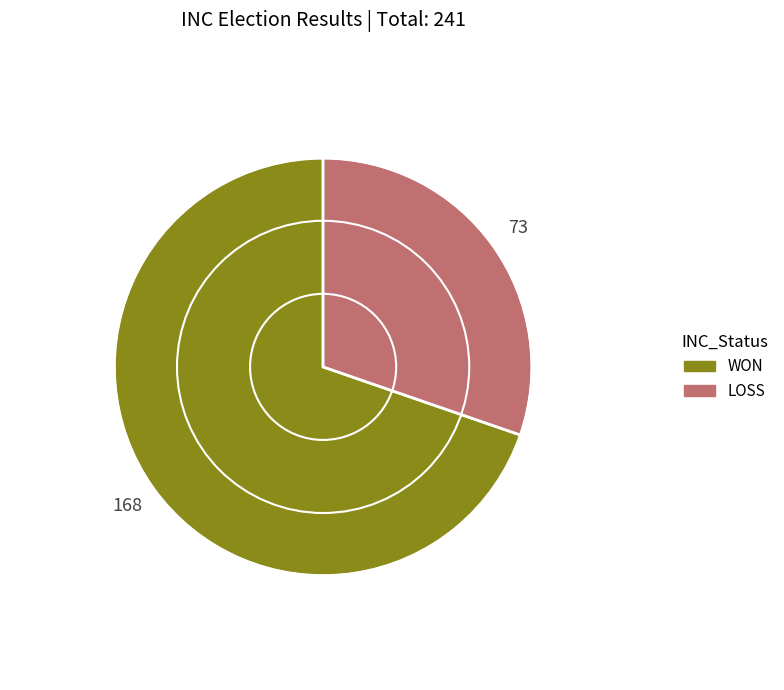

Do WON and LOSS together represent more than half of the pie?

Yes